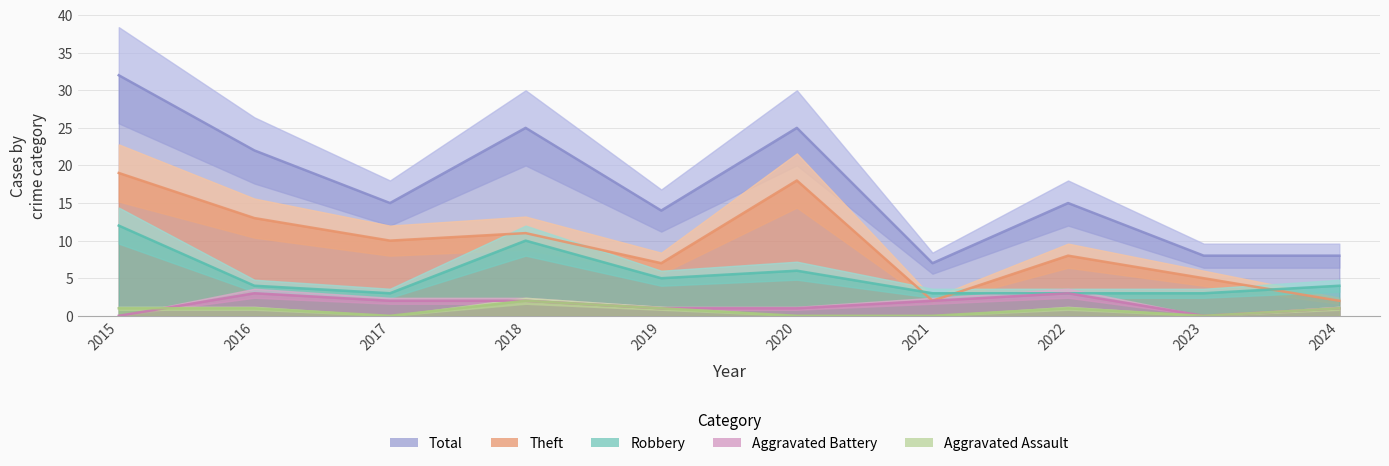

What is the sum of the Theft values at 2024 and 2015?

21